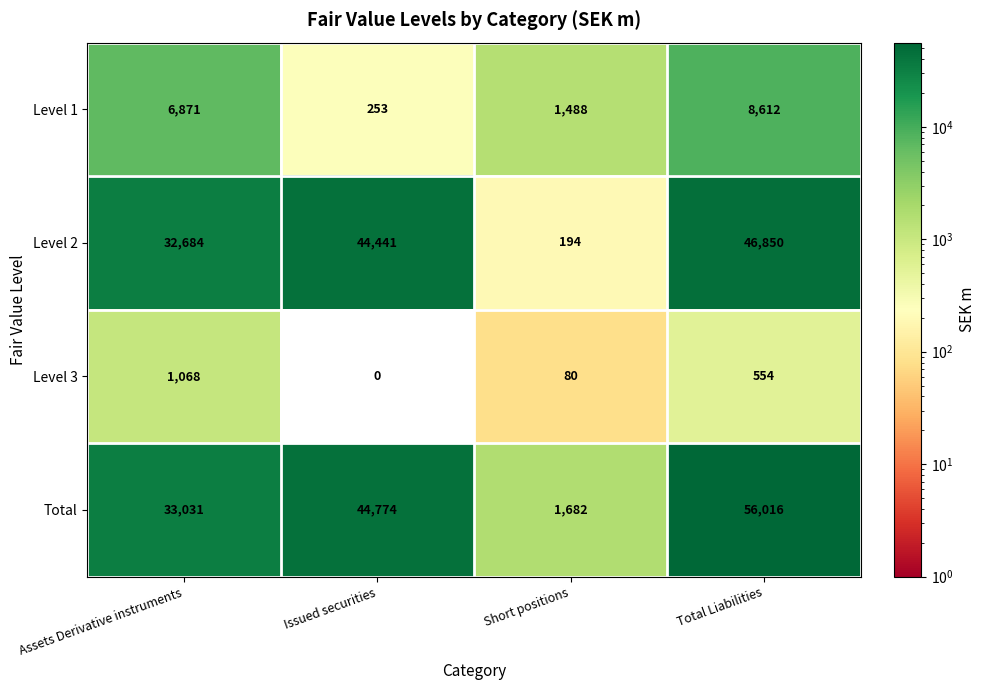

Which series has the largest total across all categories?

Total